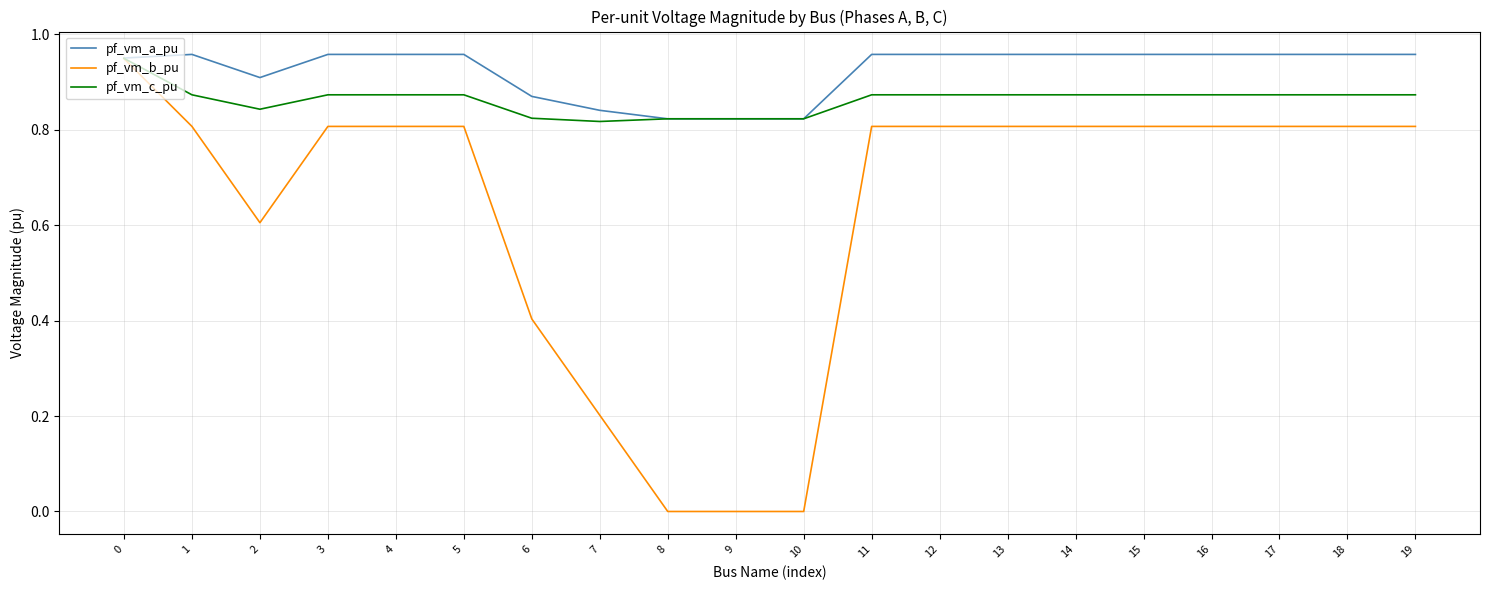

True or false: pf_vm_c_pu has a value of 0.9 at 17.

True